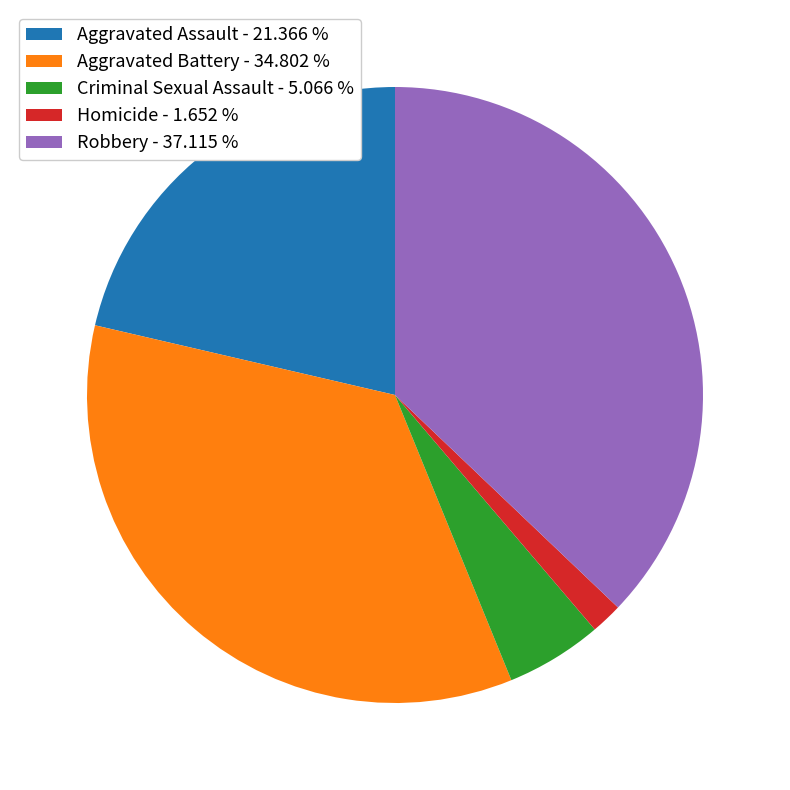

Which has a higher value, Aggravated Battery or Homicide?

Aggravated Battery